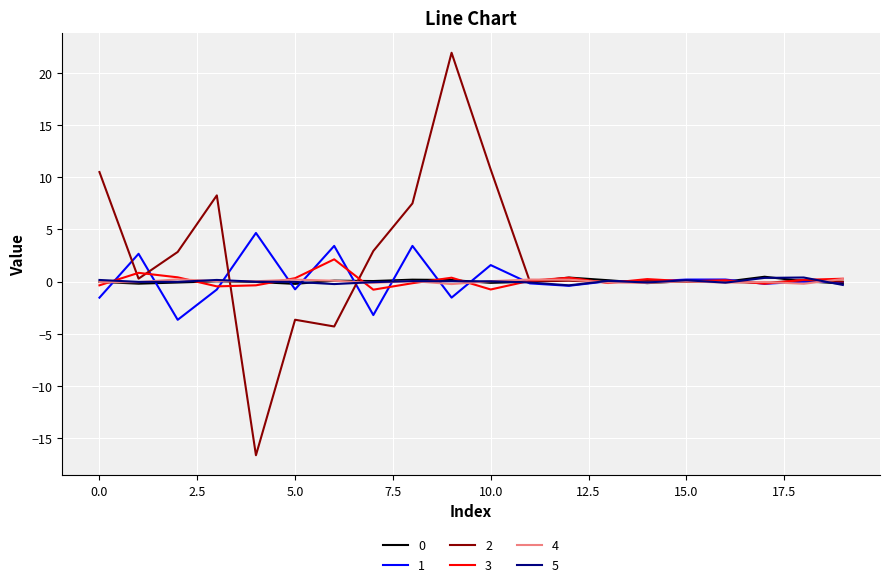

How many lines are shown in the chart?

6